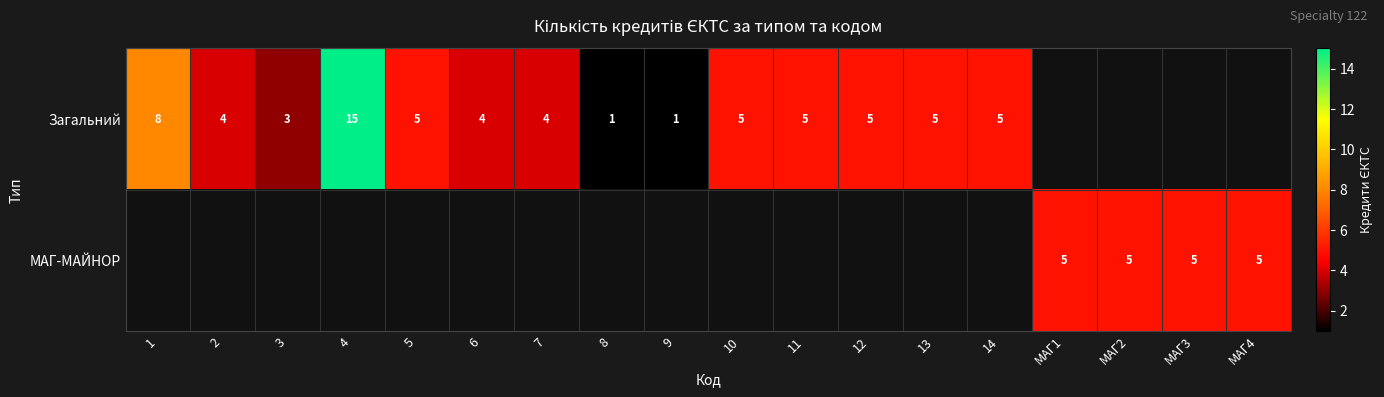

What is the spread (max minus min) of values at 8?

1